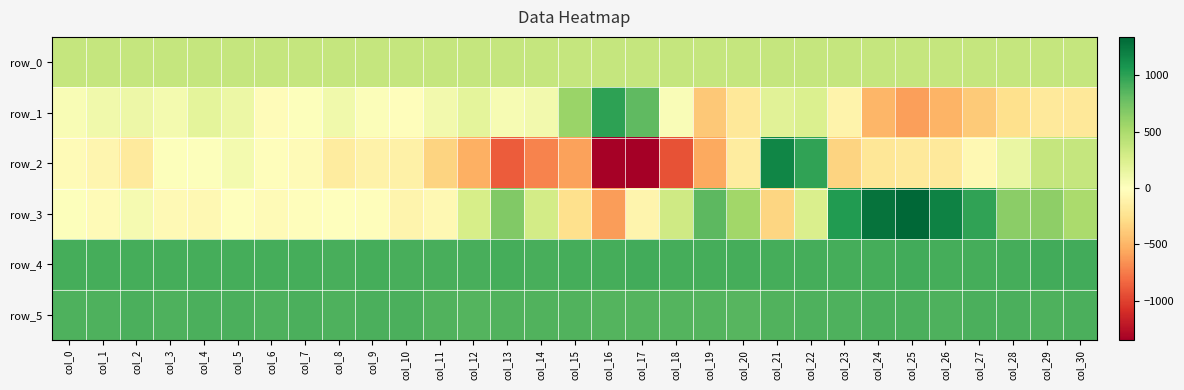

At col_3, list the series in order from smallest to largest.

row_3, row_2, row_1, row_0, row_5, row_4